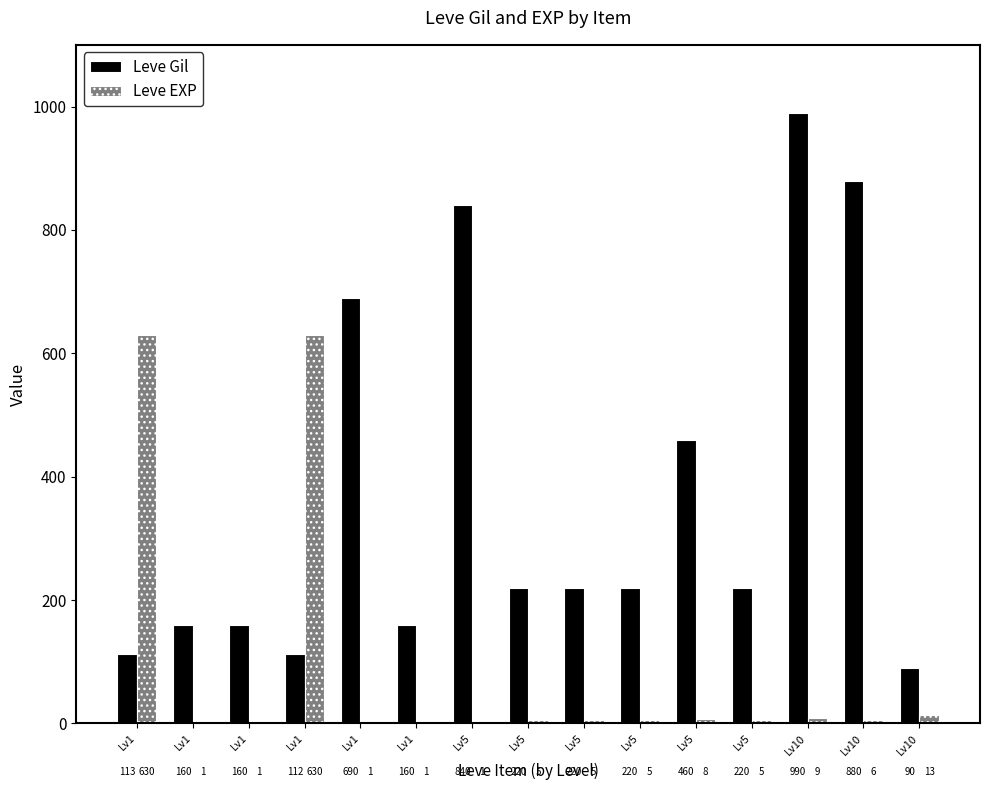

What is the highest value of the Leve Gil series?

990